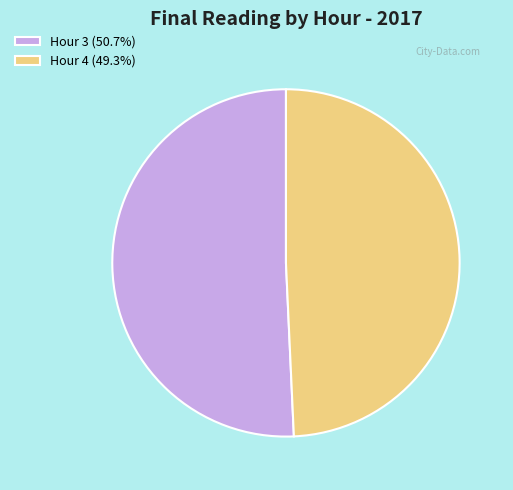

Is it true that Hour 3 is 51% of the pie?

True